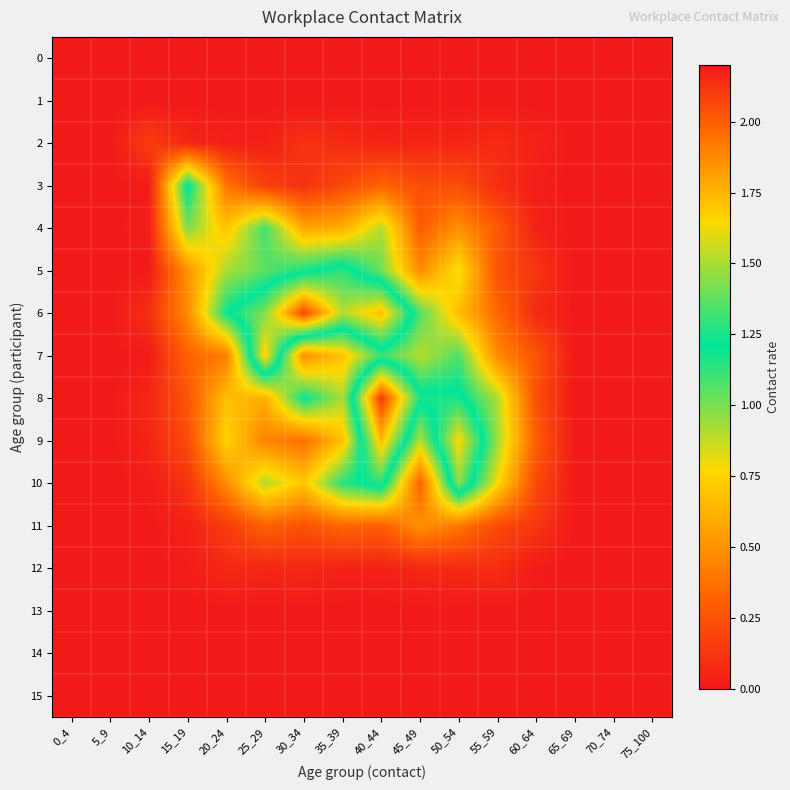

Which label corresponds to the largest value in the chart?

40_44